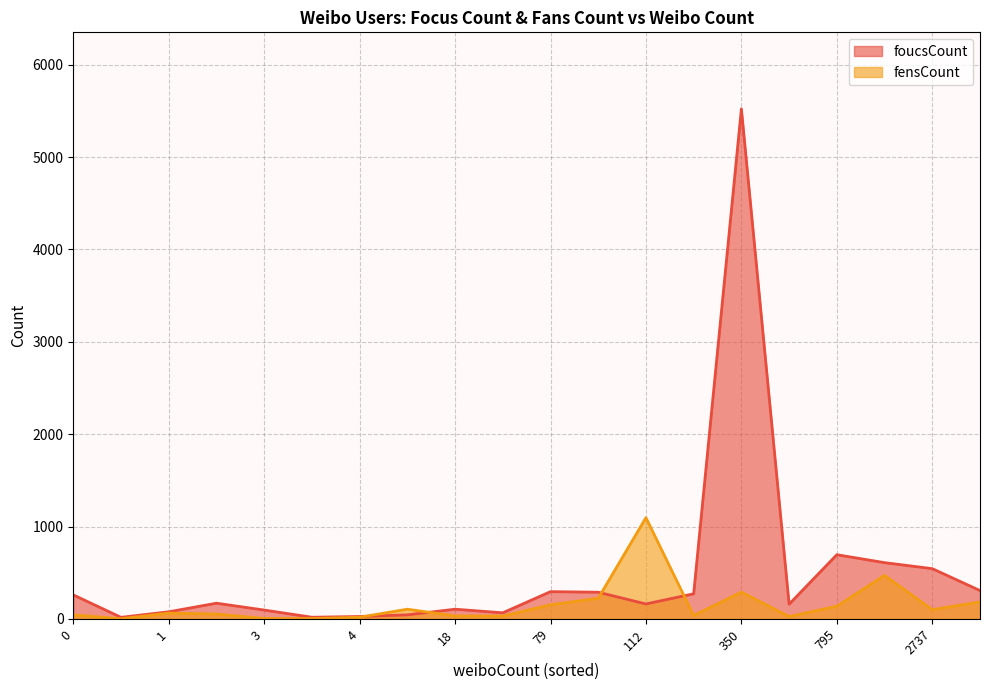

What is the maximum value shown in the chart?

5522